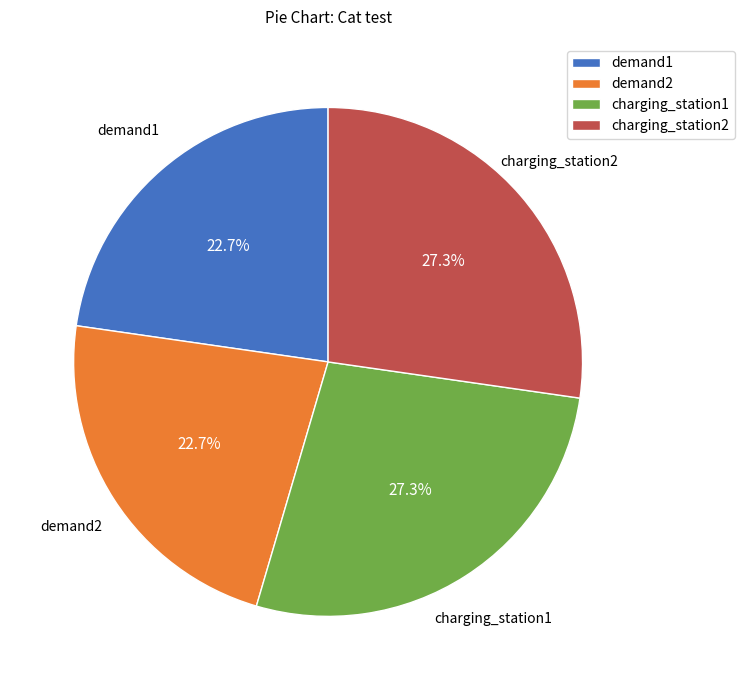

To the nearest percent, what percentage of the pie is charging_station1?

27%